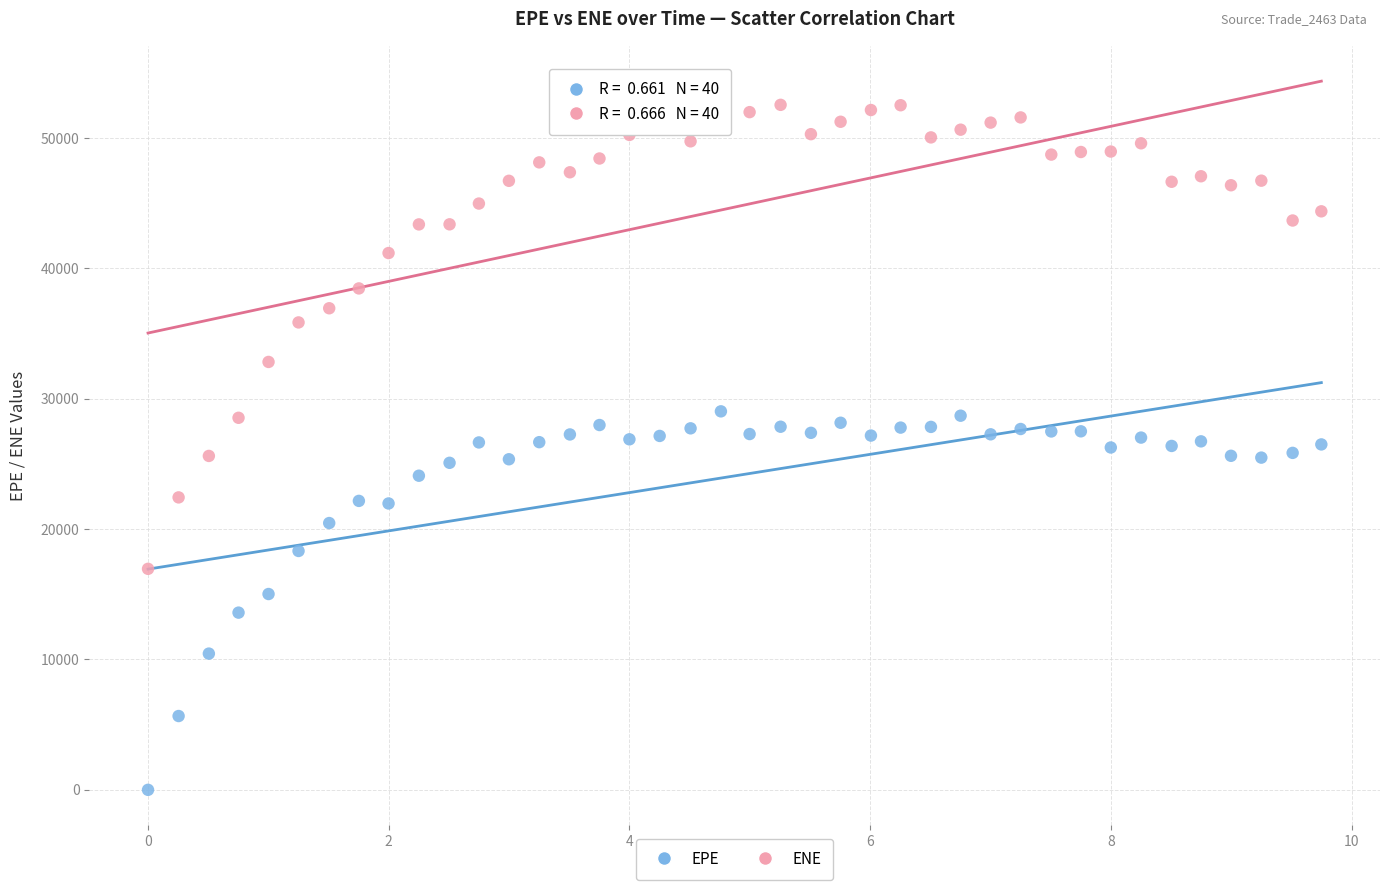

What are all the series names shown in the legend?

EPE, ENE